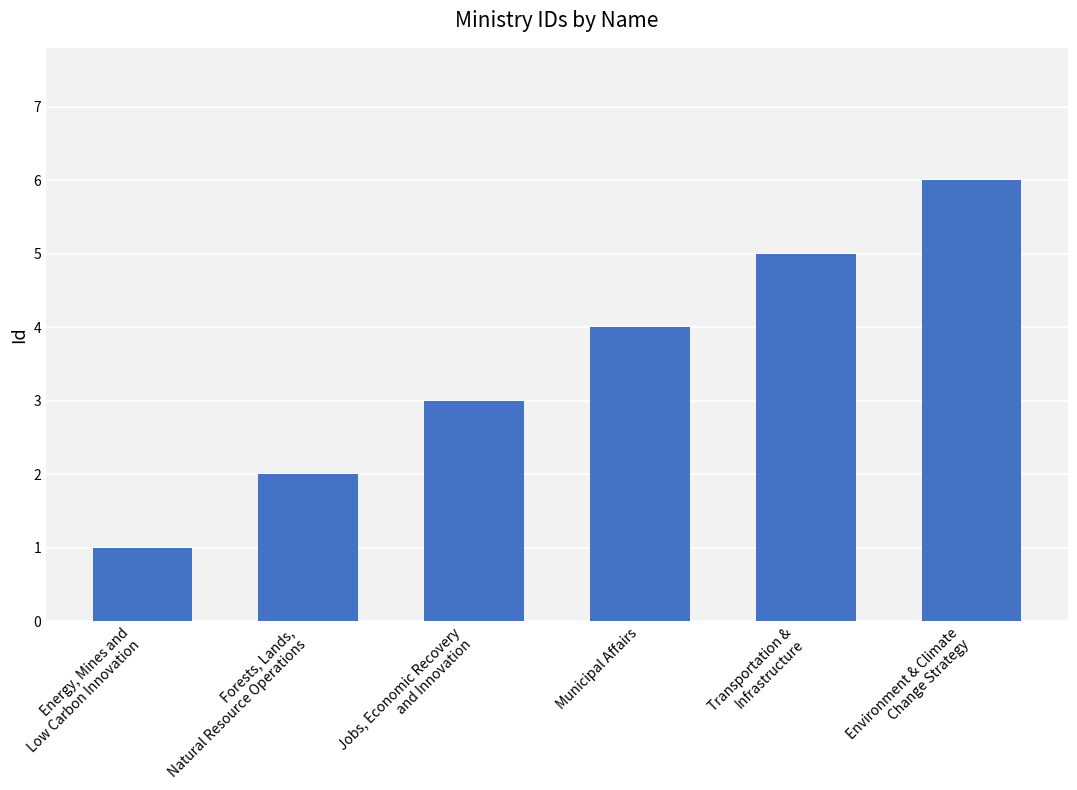

Is it true that the value at Forests, Lands,
Natural Resource Operations is 1?

False